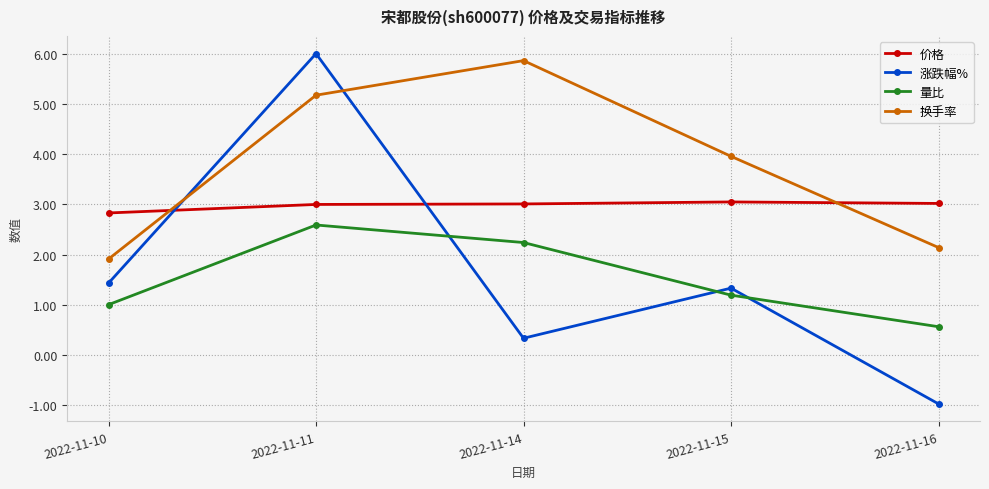

How many lines are shown in the chart?

4